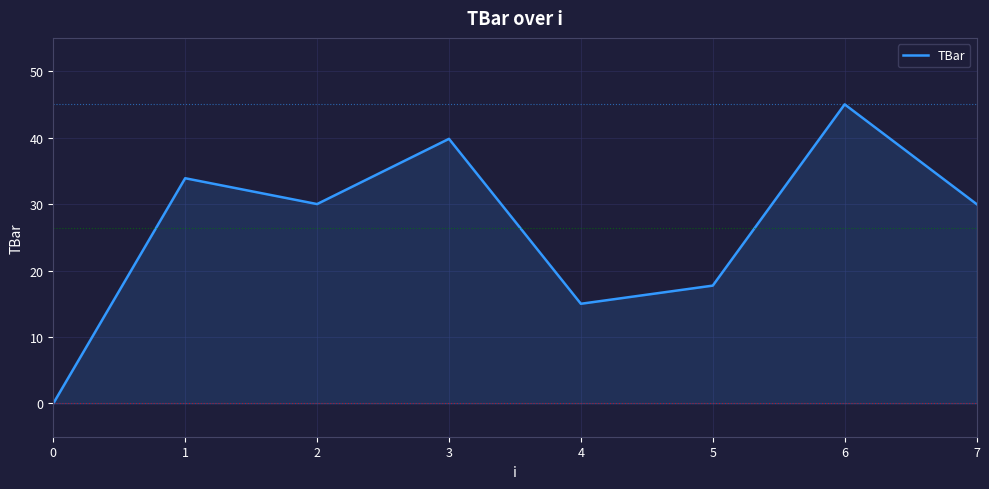

Reading right to left, list all the values displayed in this chart.

7=30.0	6=45.0	5=17.7	4=15.0	3=39.8	2=30.0	1=33.9	0=0.0